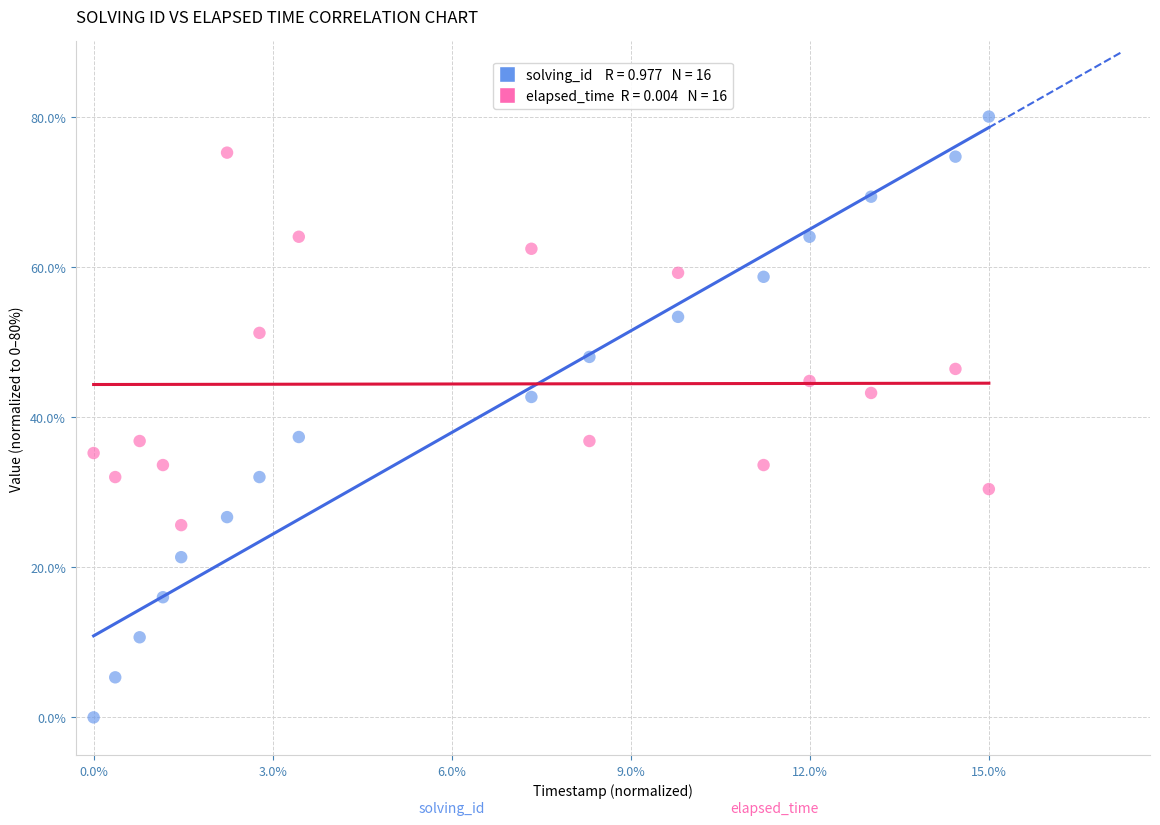

Across all data points, what is the range of Y values (max minus min)?

80.0